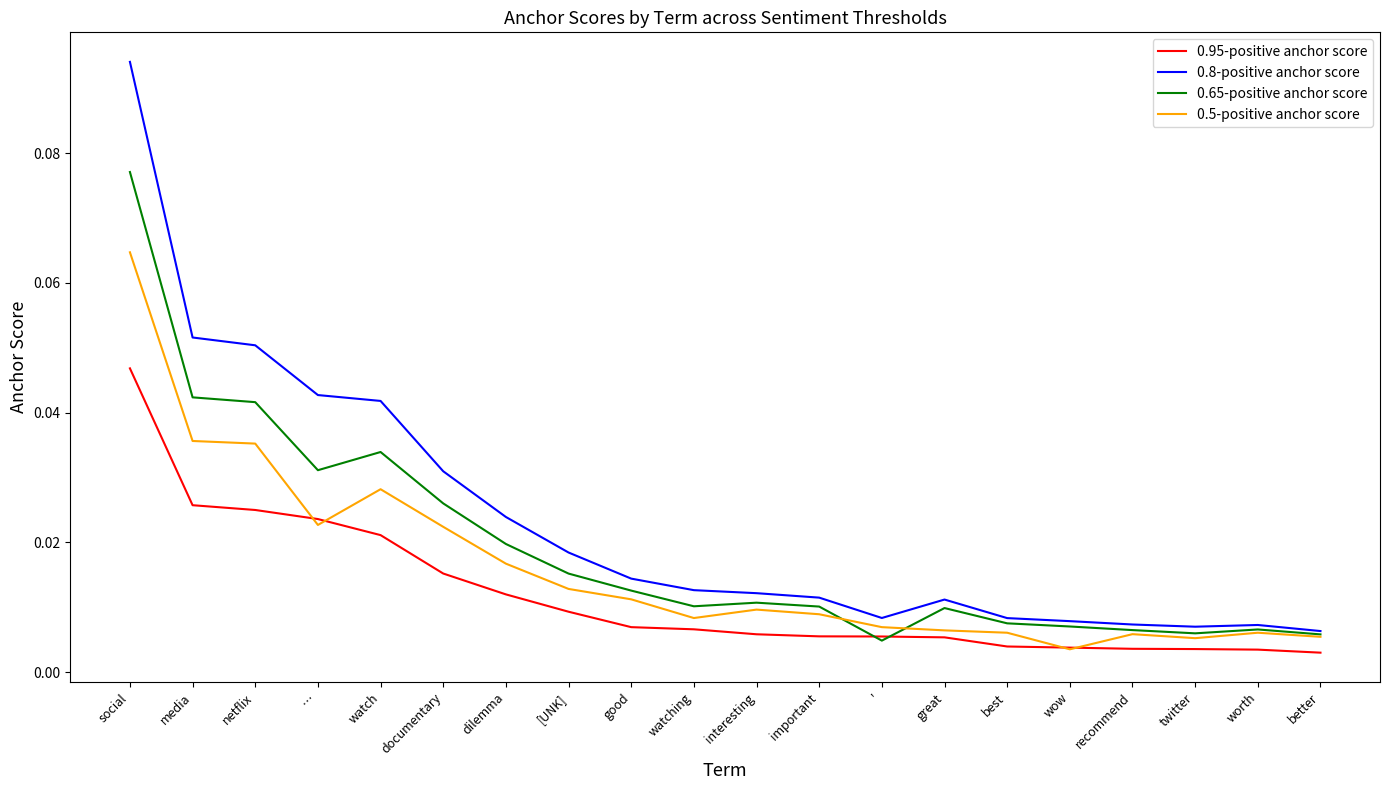

Rank the series by their average value, from lowest to highest.

0.95-positive anchor score, 0.5-positive anchor score, 0.65-positive anchor score, 0.8-positive anchor score